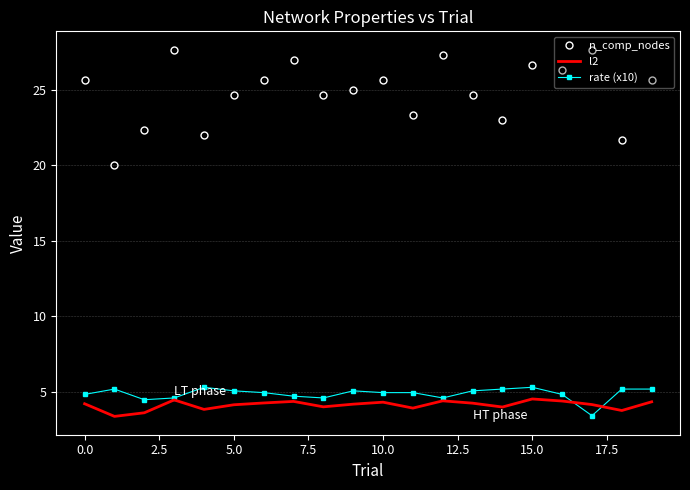

True or false: l2 and n_comp_nodes intersect in this chart.

False